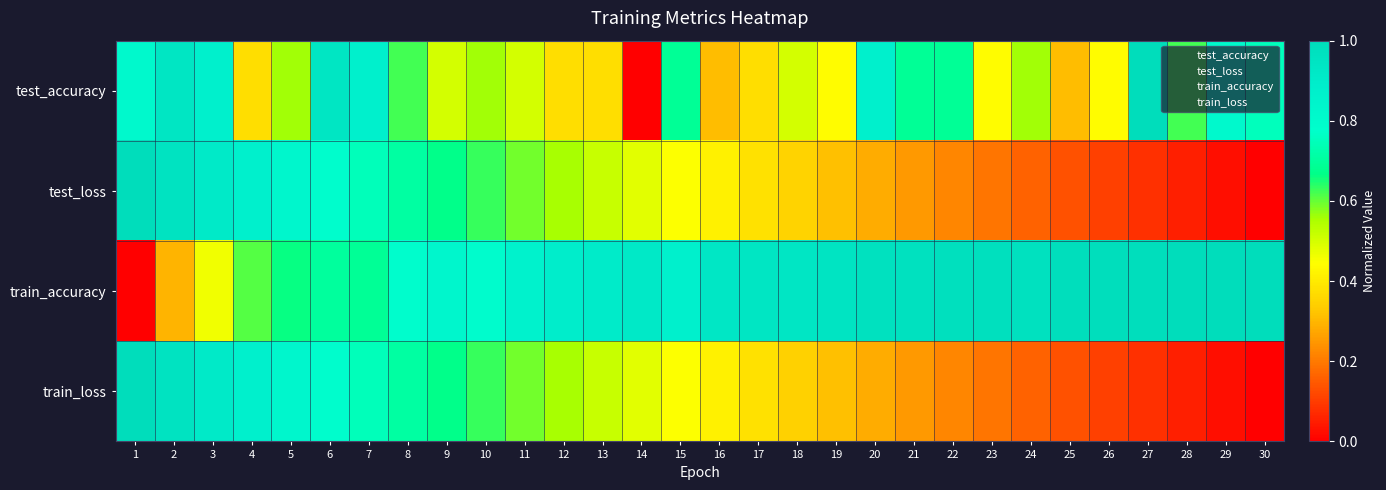

Which series has the largest total across all categories?

train_accuracy